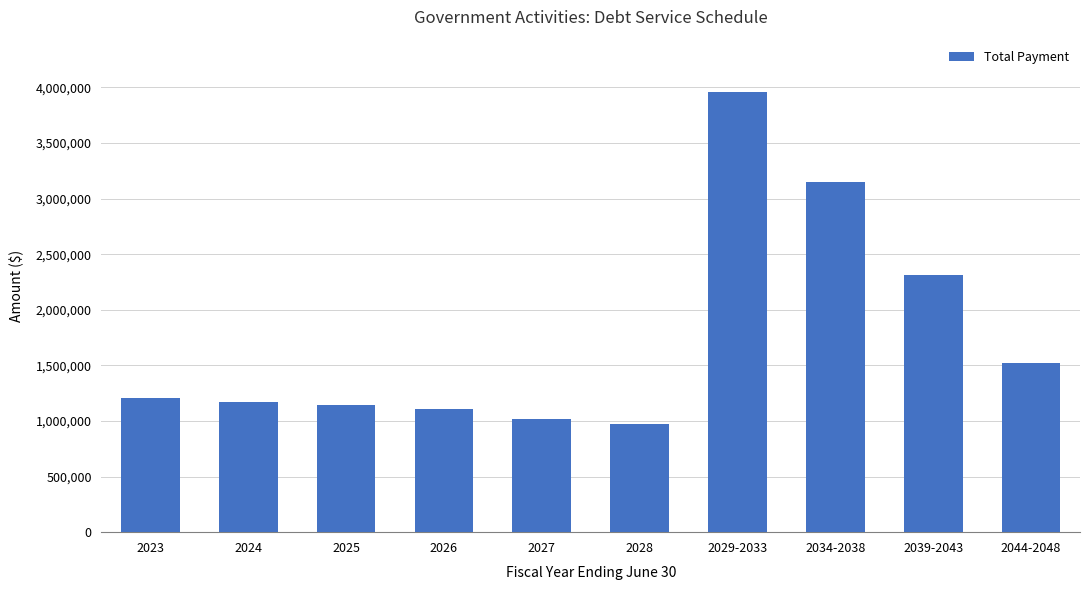

What is the difference between the maximum and minimum values?

2985016